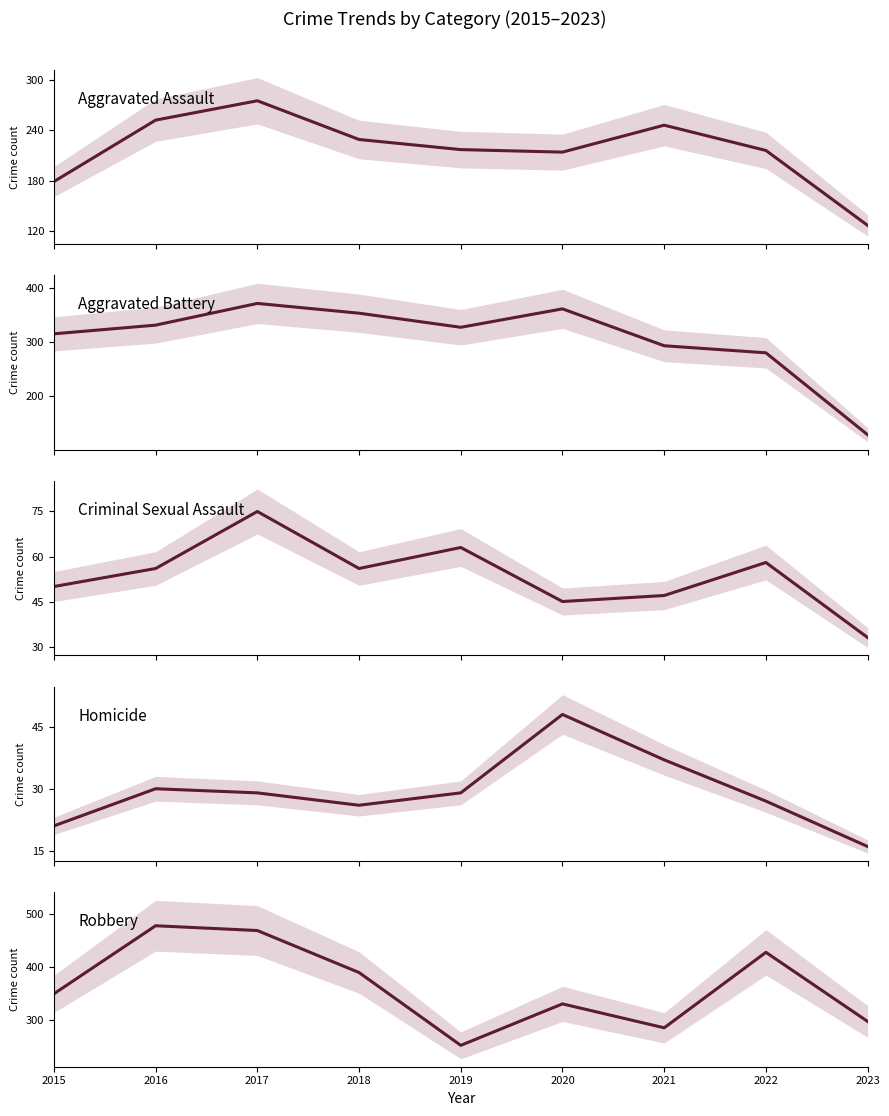

At which category does Aggravated Assault reach its first local peak?

2017